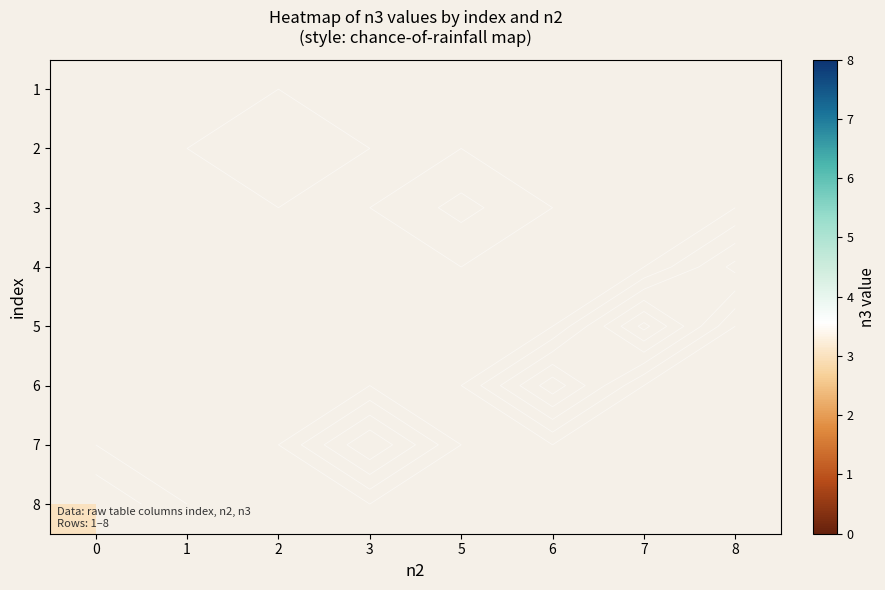

True or false: 2 has a value of 1.0 at 2.

True